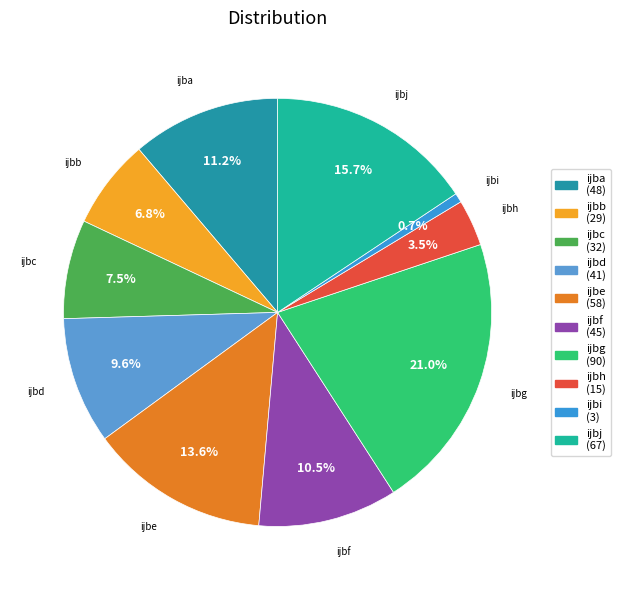

What portion of the pie excludes ijbj?

84.3%